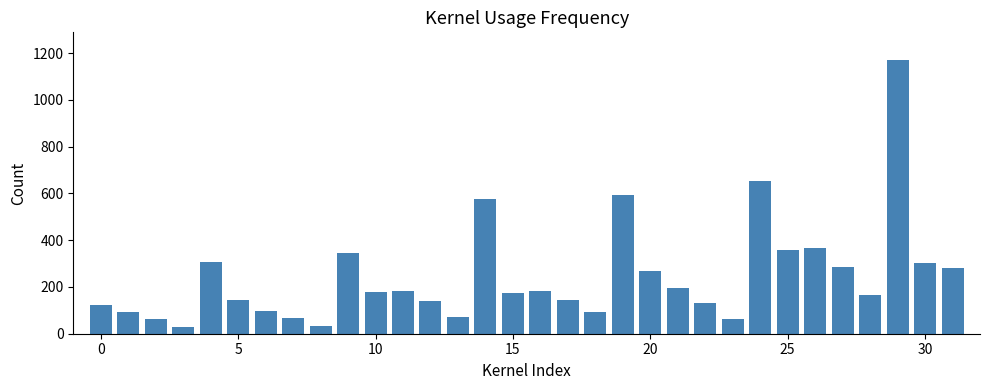

What is the smallest value displayed?

28